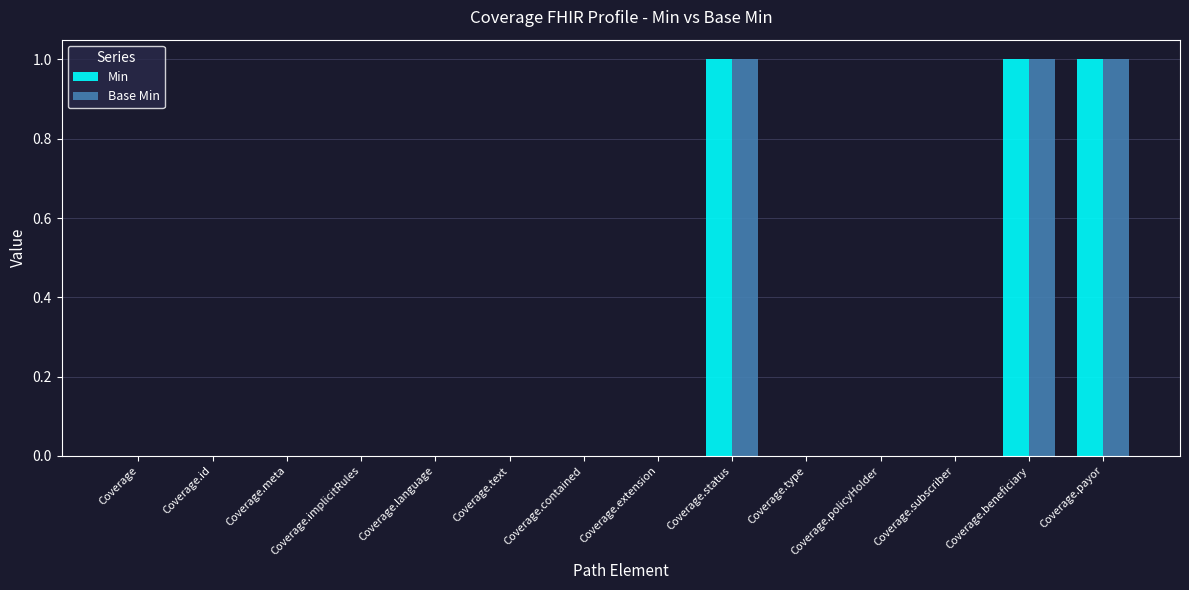

What is the sum of all Base Min values?

3